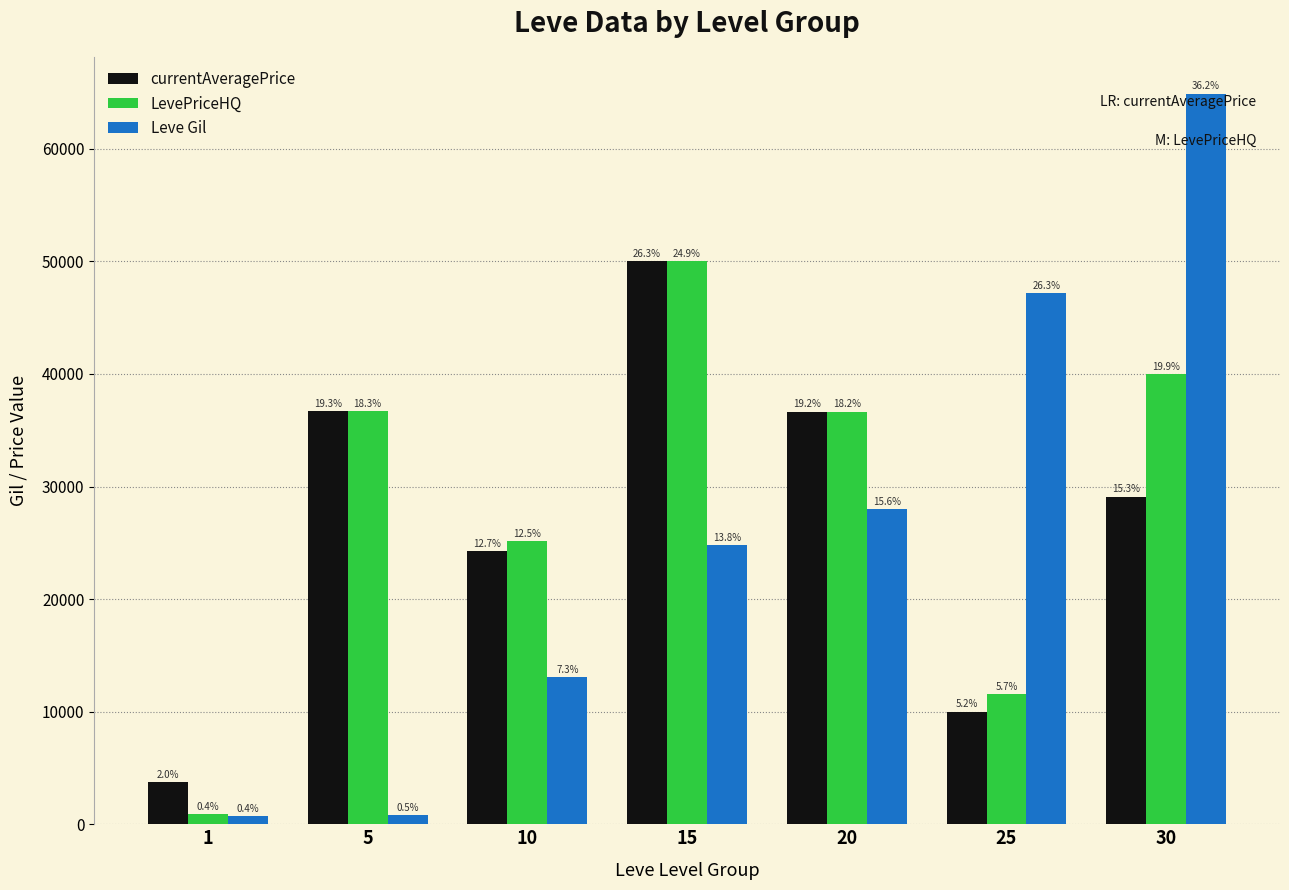

What is the sum of the LevePriceHQ values at 1 and 5?

37580